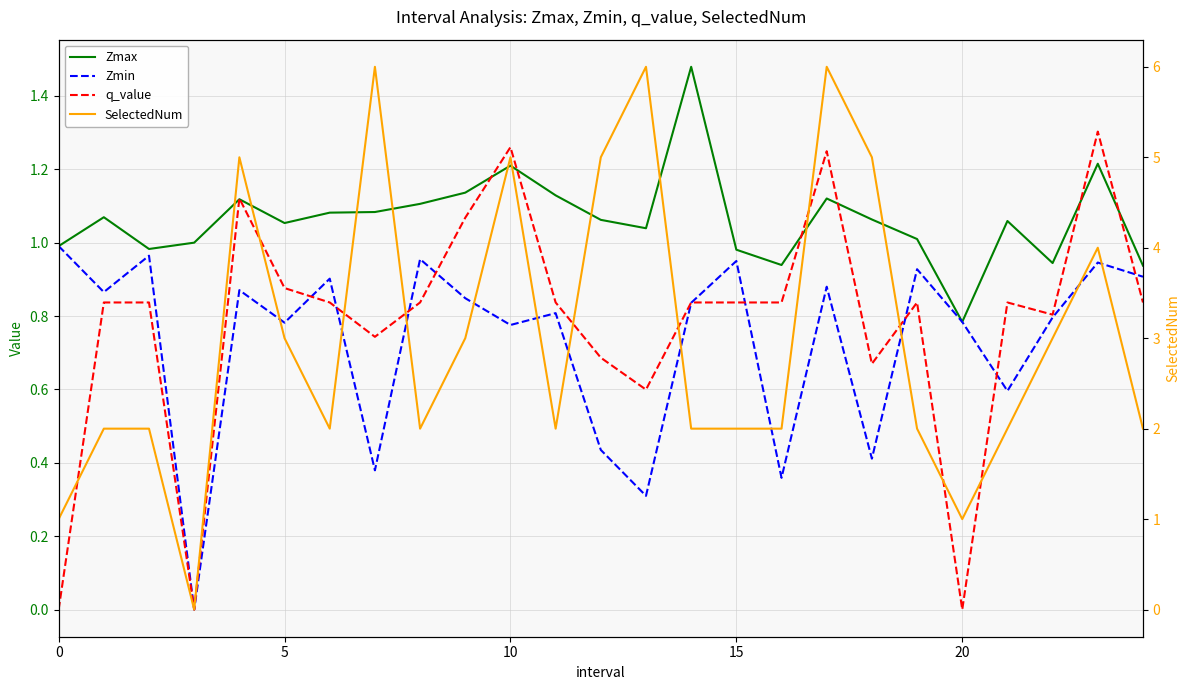

How many times do Zmax and q_value cross each other?

8